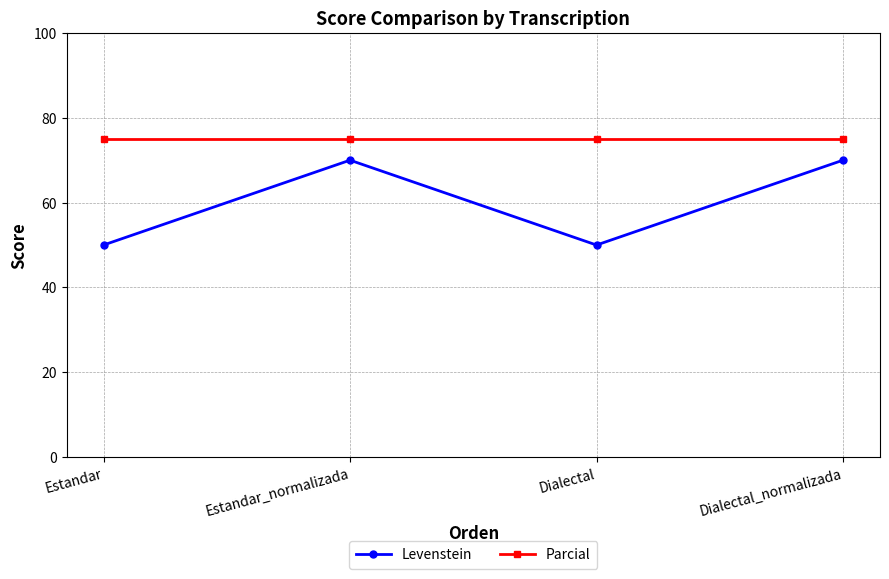

What is the label of the 4th point from the left?

Dialectal_normalizada